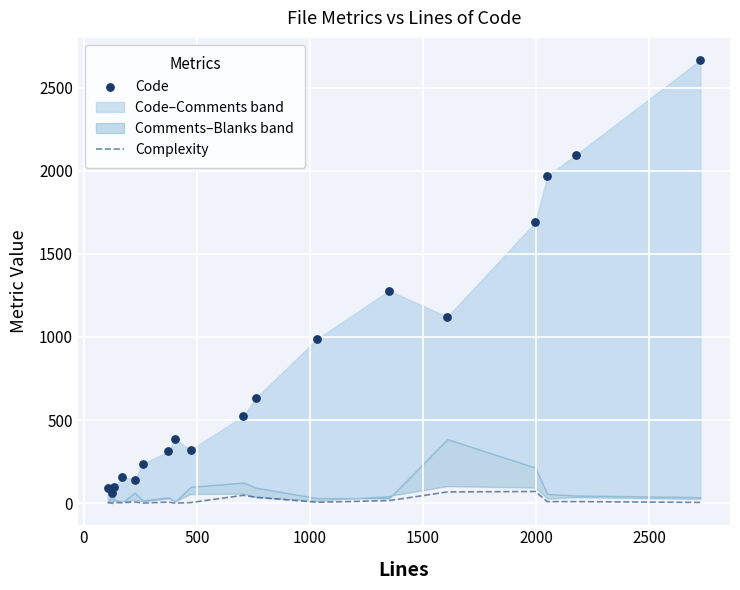

Which series contains the highest Y value?

Code